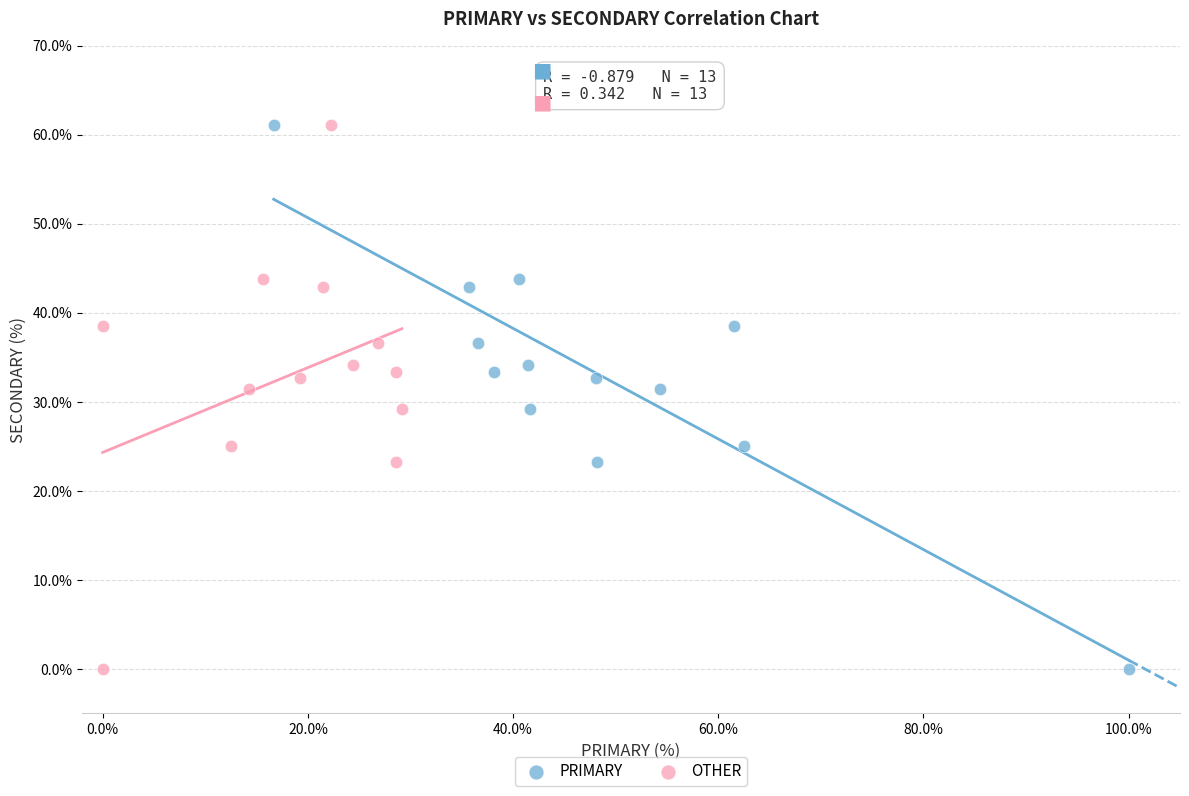

What are all the series names shown in the legend?

PRIMARY, OTHER